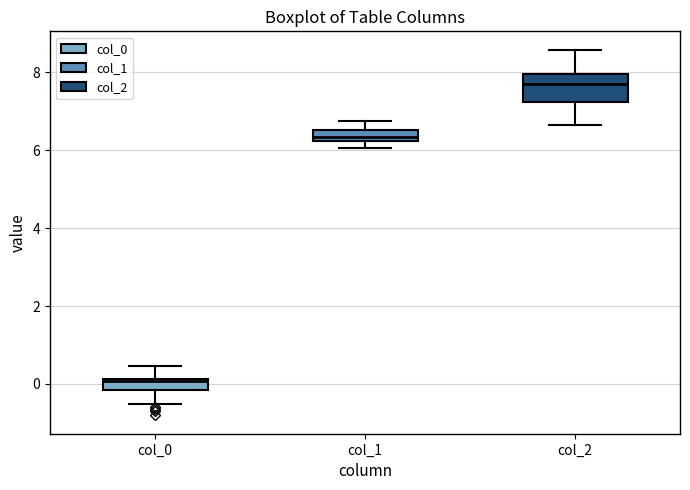

Which box is the tallest, from its lower edge to its upper edge?

col_2